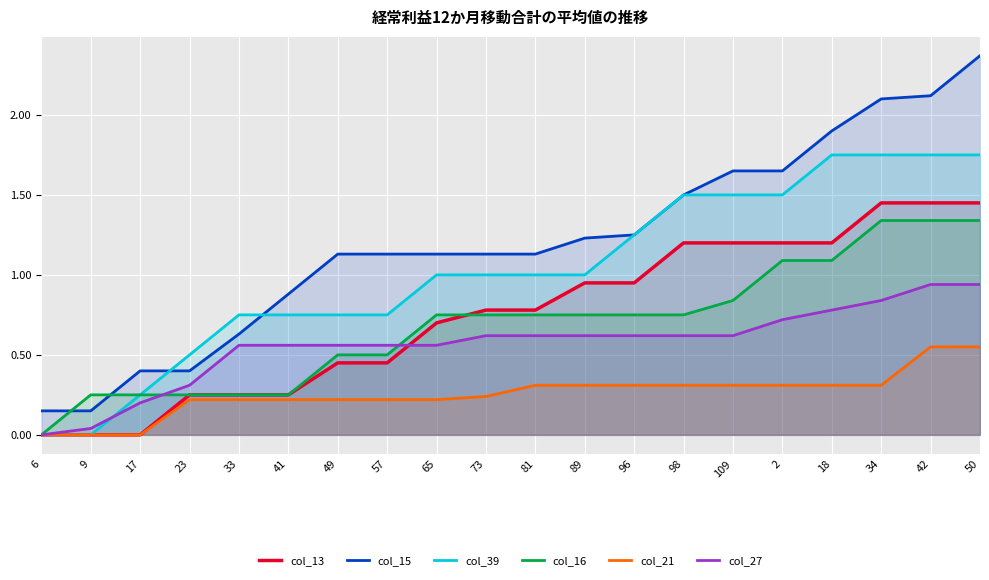

What is the average value of the col_16 series?

0.7